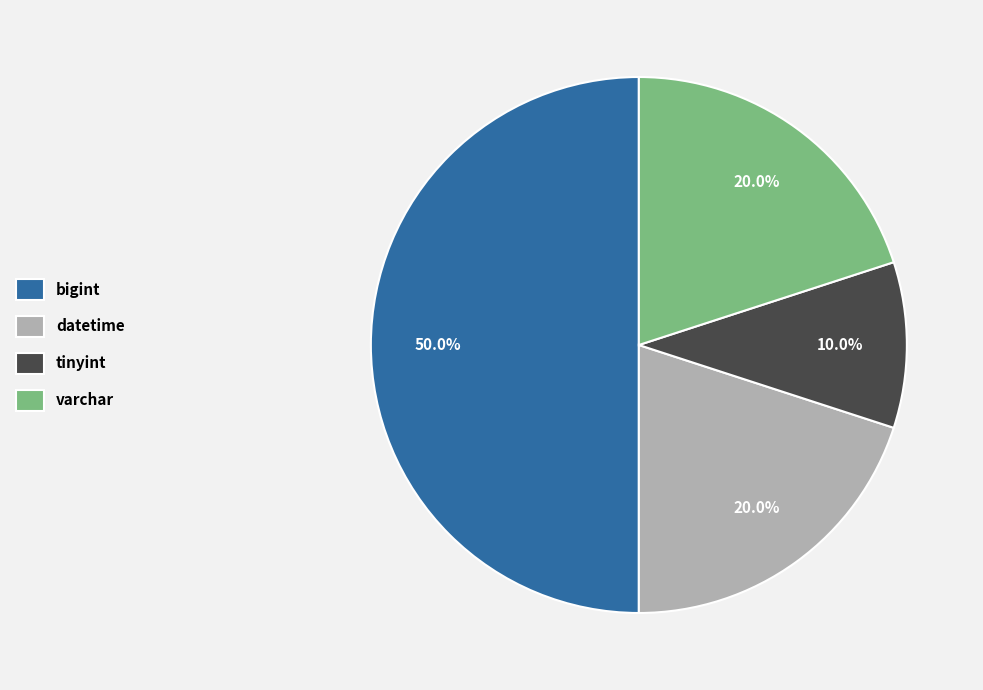

Which slice is the largest?

bigint